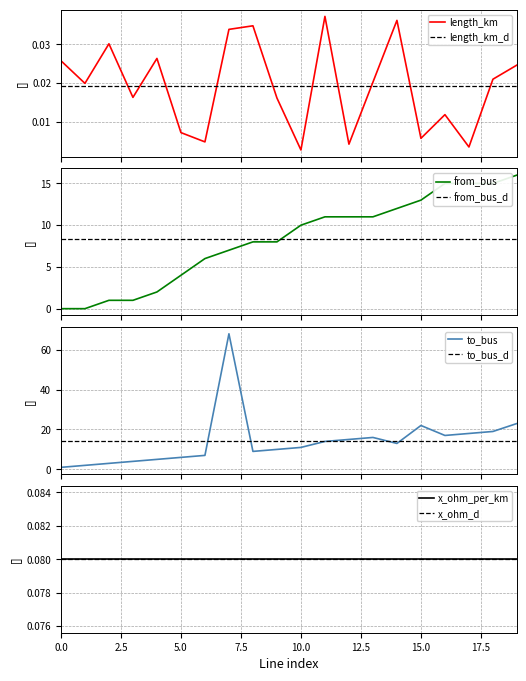

True or false: to_bus and length_km cross at least once.

False